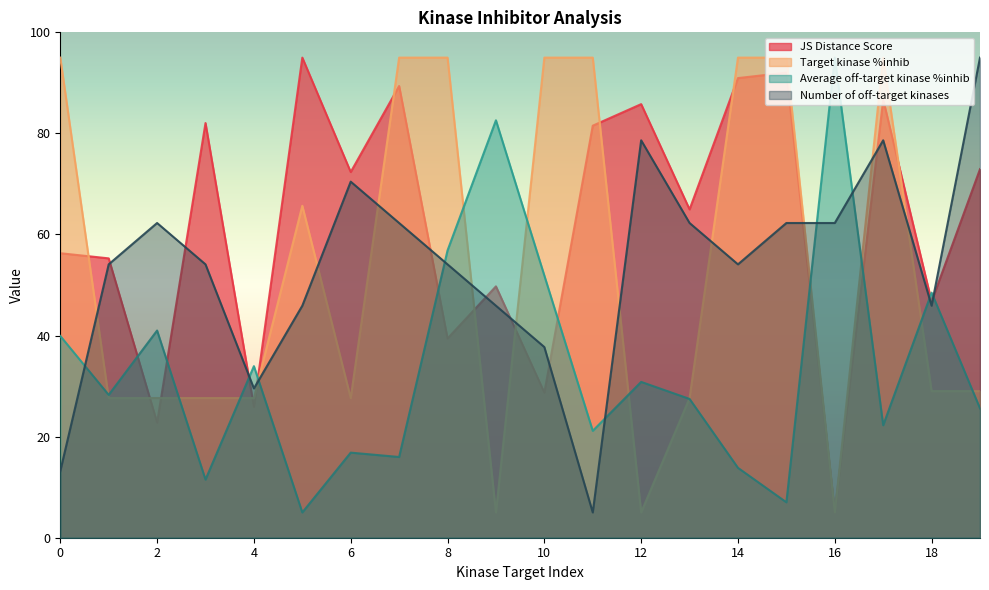

True or false: Average off-target kinase %inhib and JS Distance Score cross at least once.

True